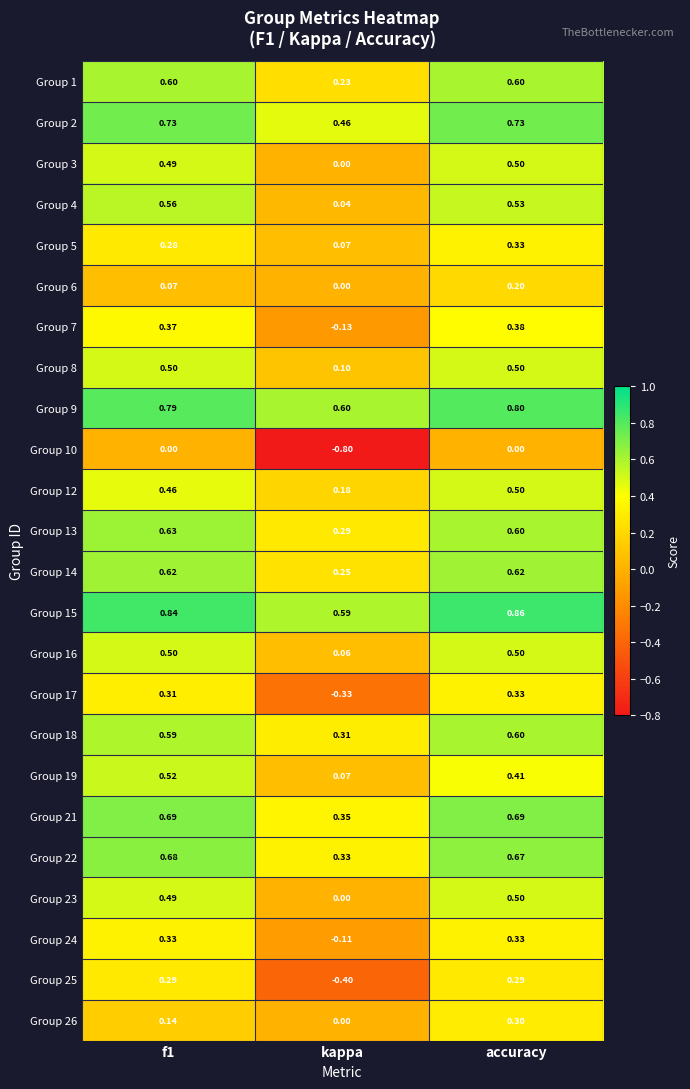

Where is Group 18 nearest to the value 0?

kappa